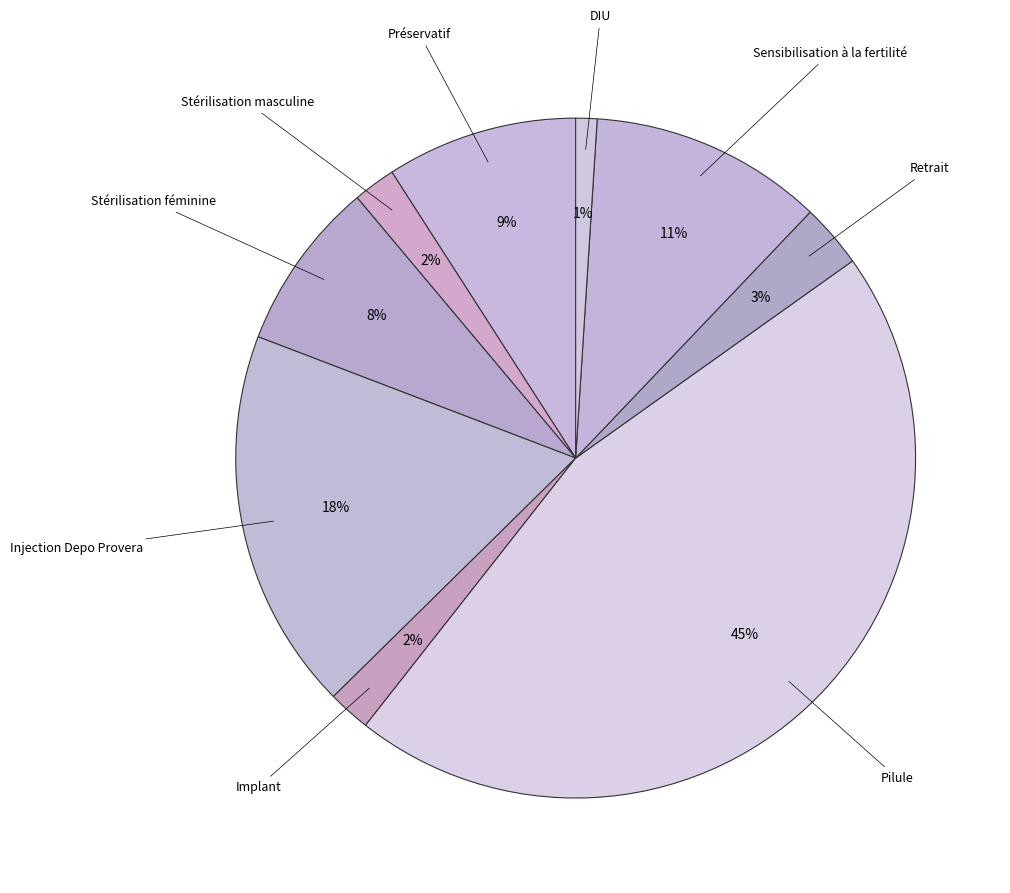

Combined, do Retrait and Injection Depo Provera account for over 50%?

No